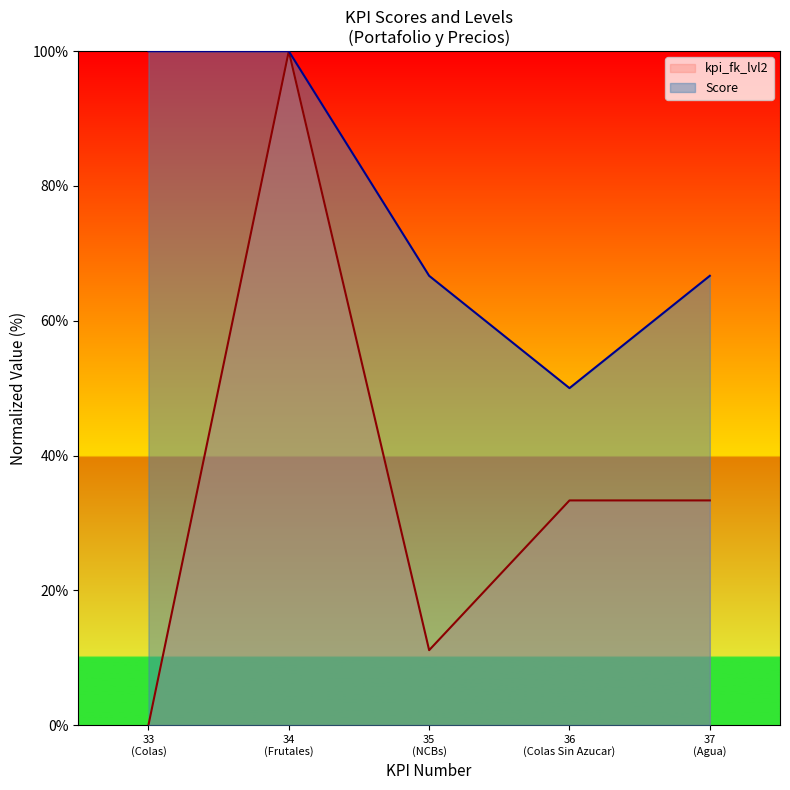

At how many categories does at least one series exceed 81?

2